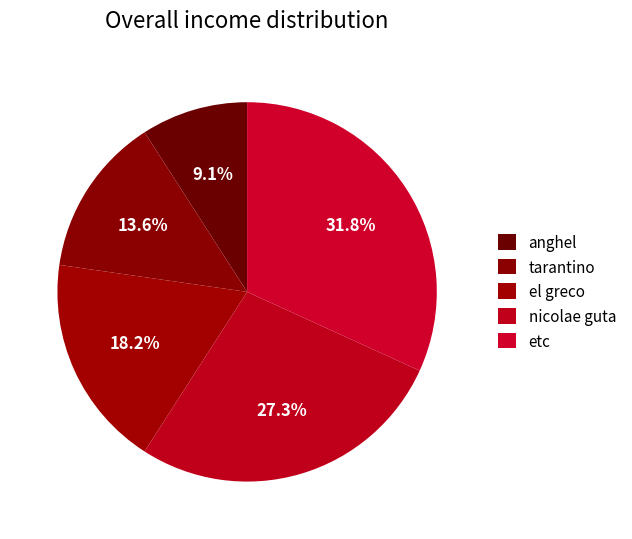

How many segments does this pie chart have?

5